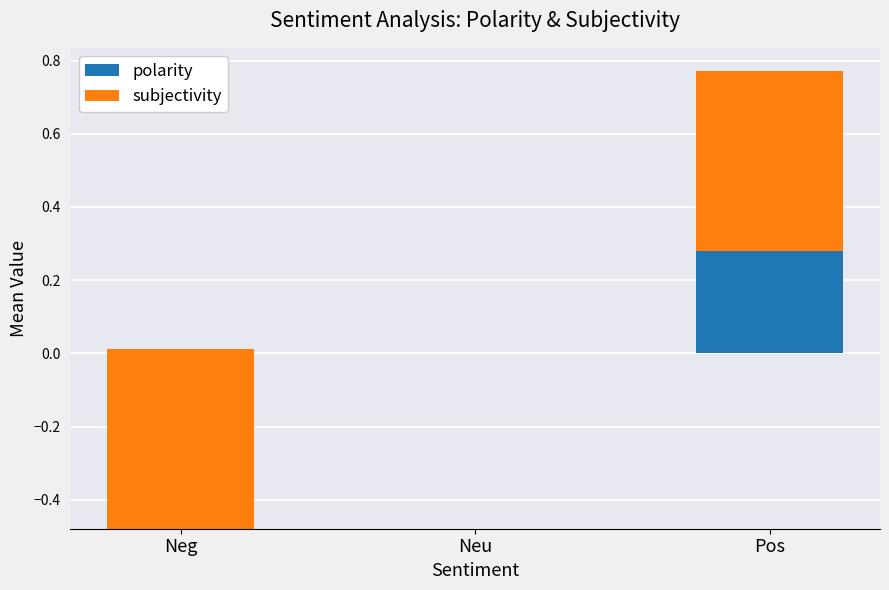

Which category has the highest value across all series?

Pos